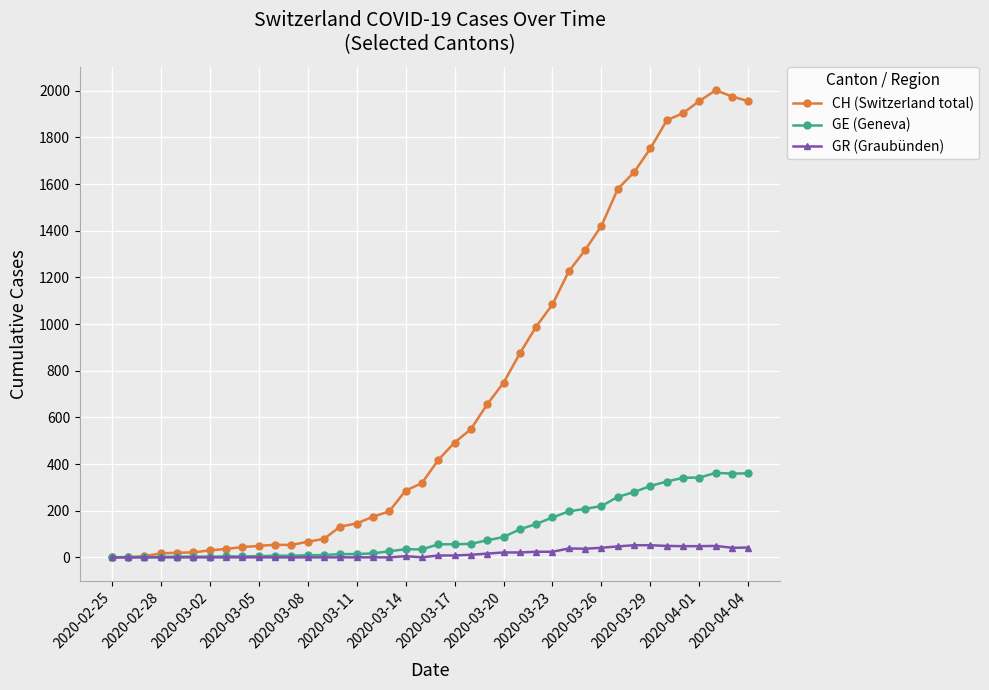

Which series has the largest total across all categories?

CH (Switzerland total)